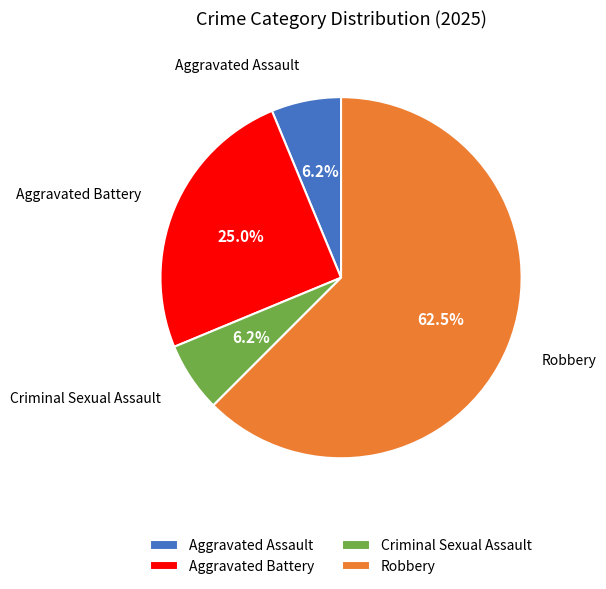

Between Robbery and Aggravated Assault, which is larger?

Robbery